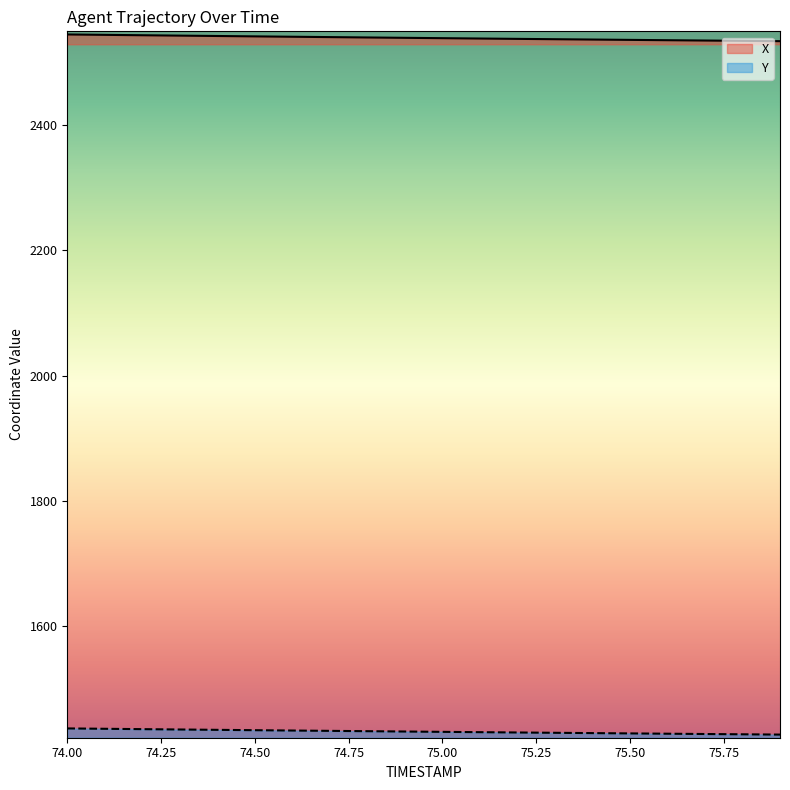

What position from the left is 74.3?

4